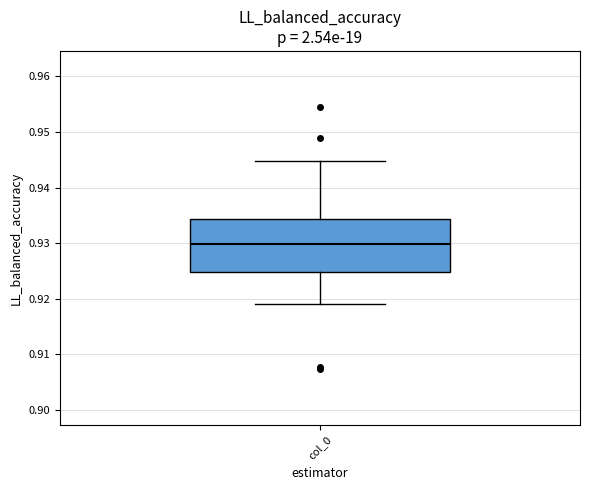

Read this box plot against the y-axis: the position of the median line, the range covered by the box, and the ends of both whiskers. The values are not printed on the chart, so give them approximately, as read against the axis.

median 0.930, box 0.925 to 0.934, whiskers 0.919 to 0.945